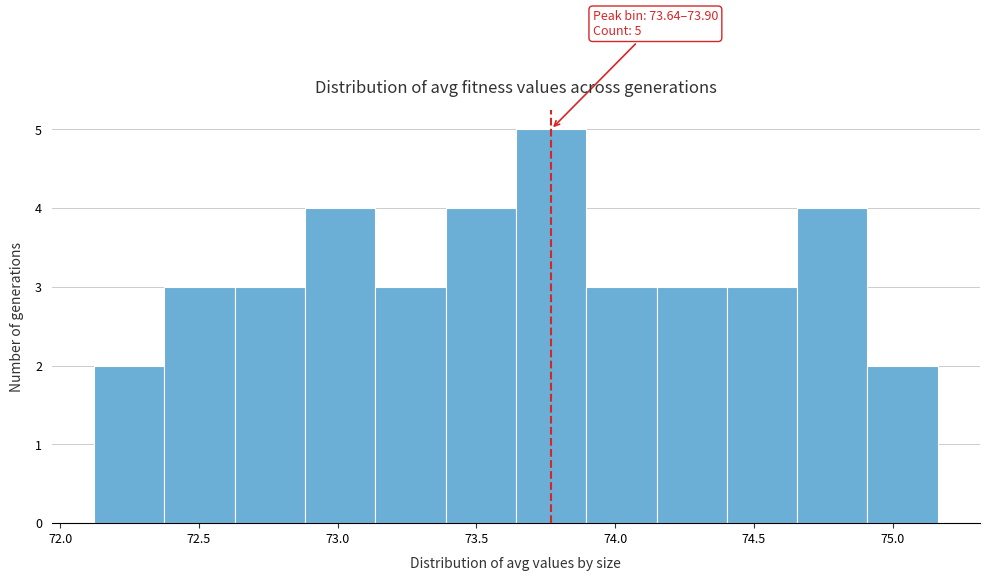

Which range on the x-axis has the tallest bar?

73.65 to 73.90